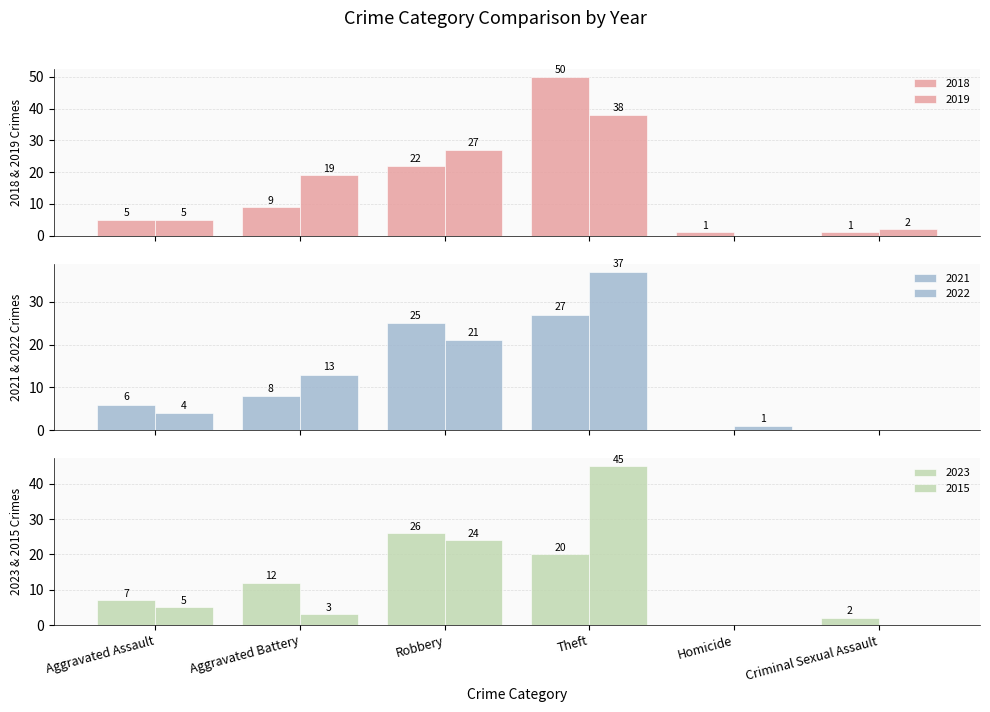

What is the value of the 2023 bar at the 2nd from the left?

12